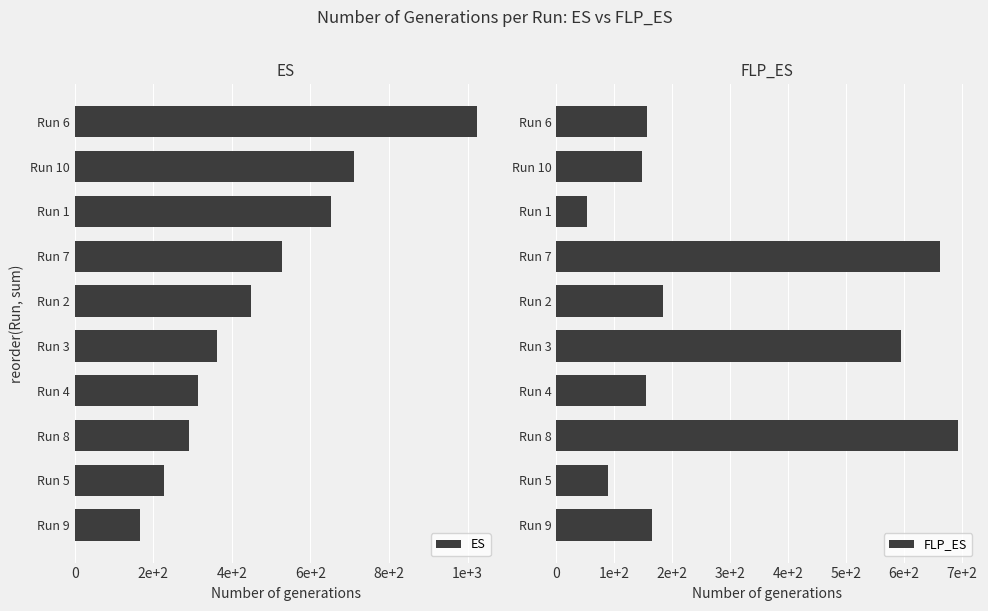

At which label is FLP_ES closest to 373?

Run 2